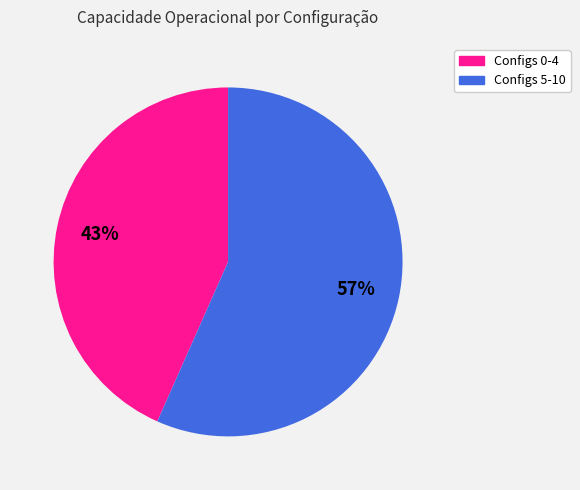

Does any single category account for the majority?

Yes